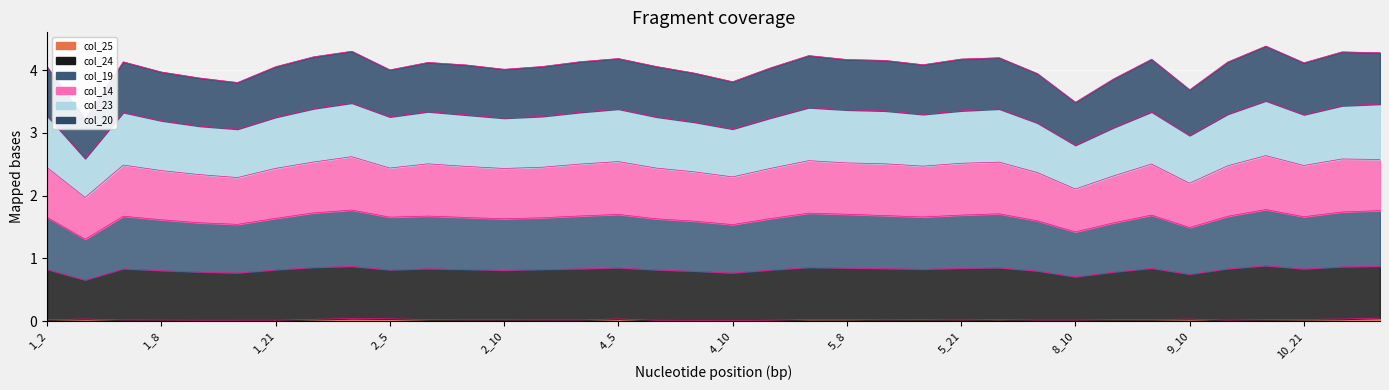

Which series has the largest total across all categories?

col_24